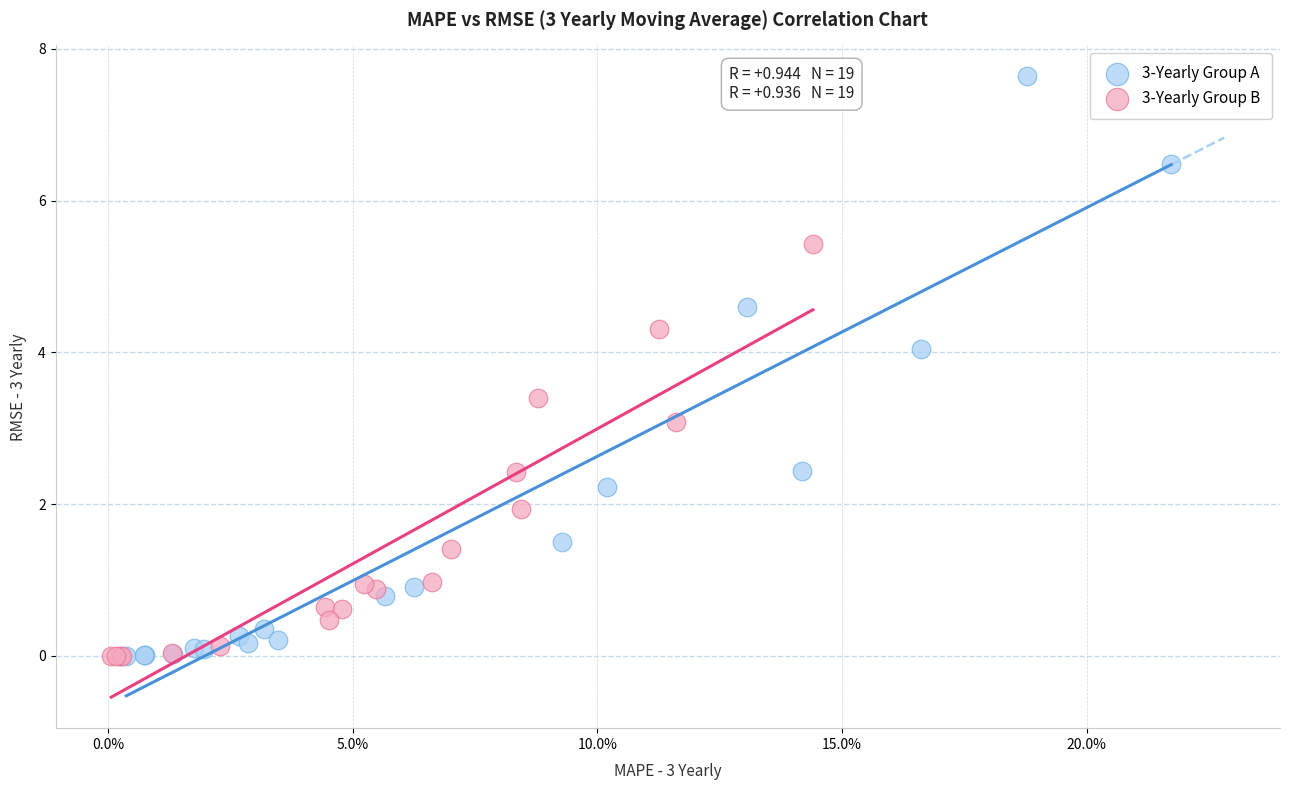

What are all the series names shown in the legend?

3-Yearly Group A, 3-Yearly Group B